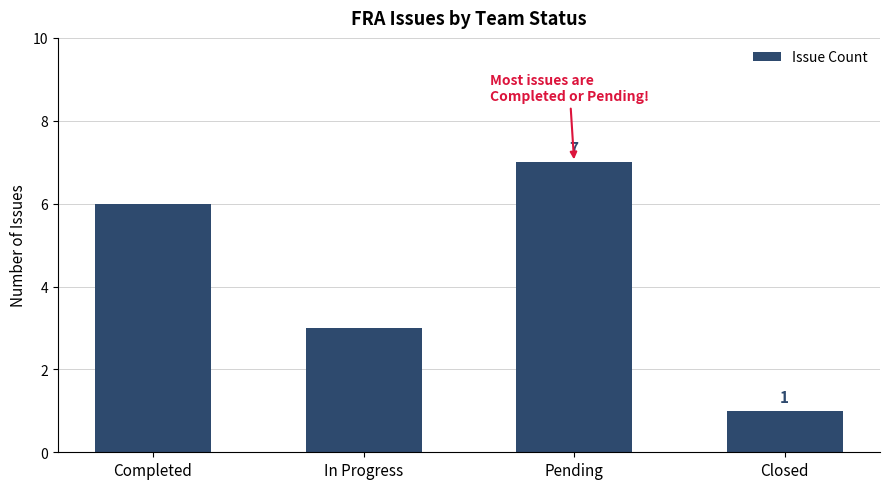

What is the difference between the values at Pending and Completed?

1